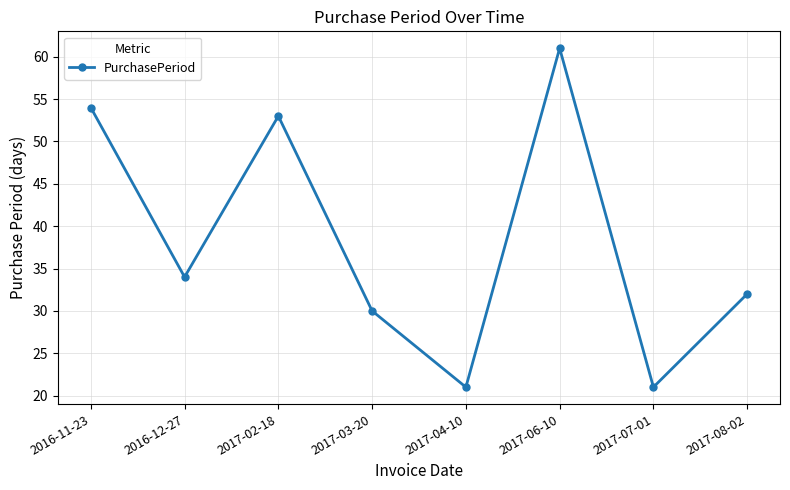

At which category does the data reach its first local peak?

2017-02-18